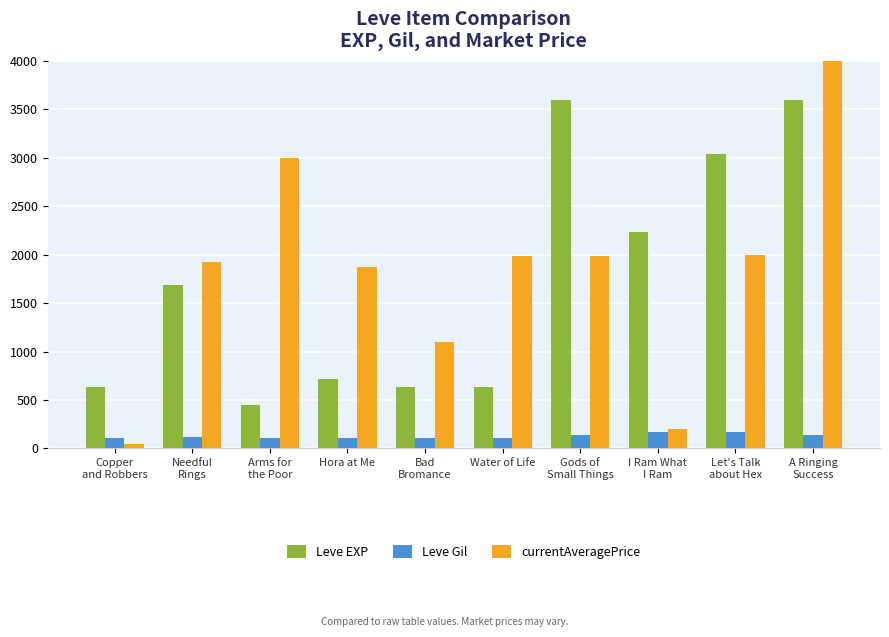

What is the difference between the highest and lowest values at Arms for
the Poor?

2888